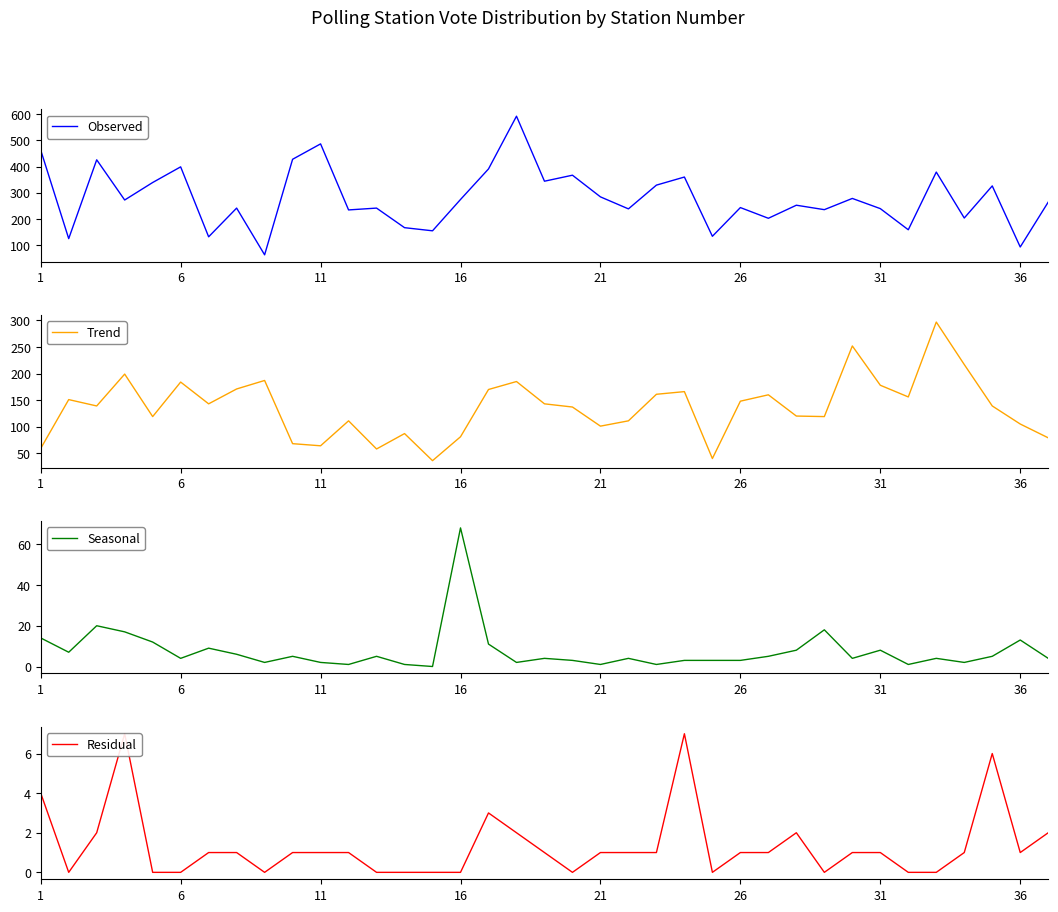

Reading left to right, list all the values displayed in this chart.

Observed: 463	124	426	272	339	399	131	241	62	428	487	234	241	166	154	274	391	593	344	367	284	238	329	360	133	243	202	252	235	278	239	158	379	203	326	92	264
Trend: 59	151	139	199	119	184	143	171	187	68	64	111	58	87	36	81	170	185	143	137	101	111	161	166	40	148	160	120	119	252	178	156	297	217	139	105	79
Seasonal: 14	7	20	17	12	4	9	6	2	5	2	1	5	1	0	68	11	2	4	3	1	4	1	3	3	3	5	8	18	4	8	1	4	2	5	13	4
Residual: 4	0	2	7	0	0	1	1	0	1	1	1	0	0	0	0	3	2	1	0	1	1	1	7	0	1	1	2	0	1	1	0	0	1	6	1	2